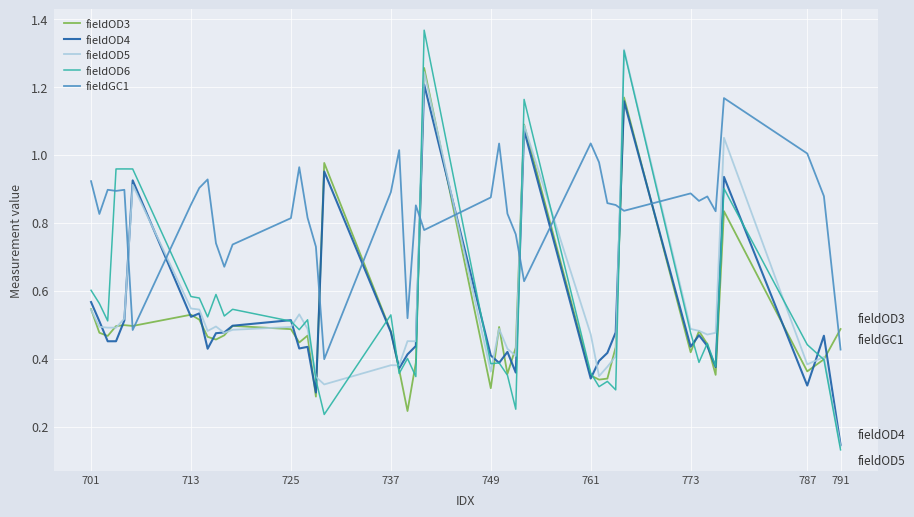

True or false: fieldGC1 and fieldOD3 cross at least once.

True